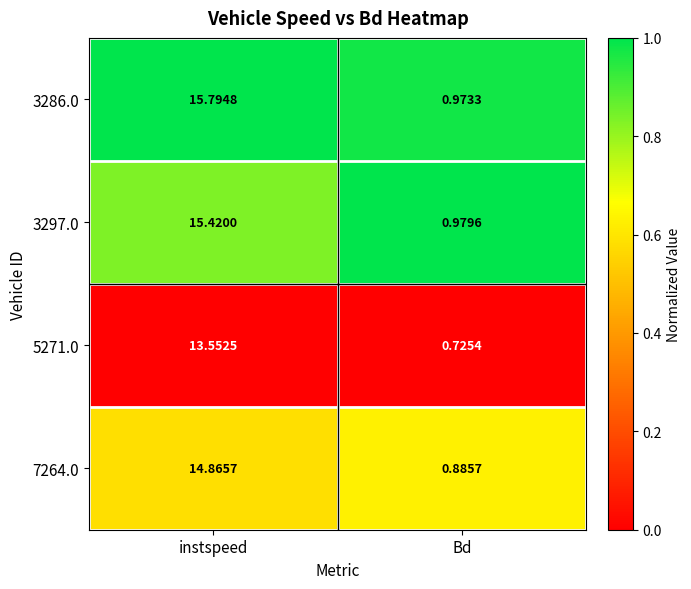

At which category is the sum across all series the highest?

instspeed